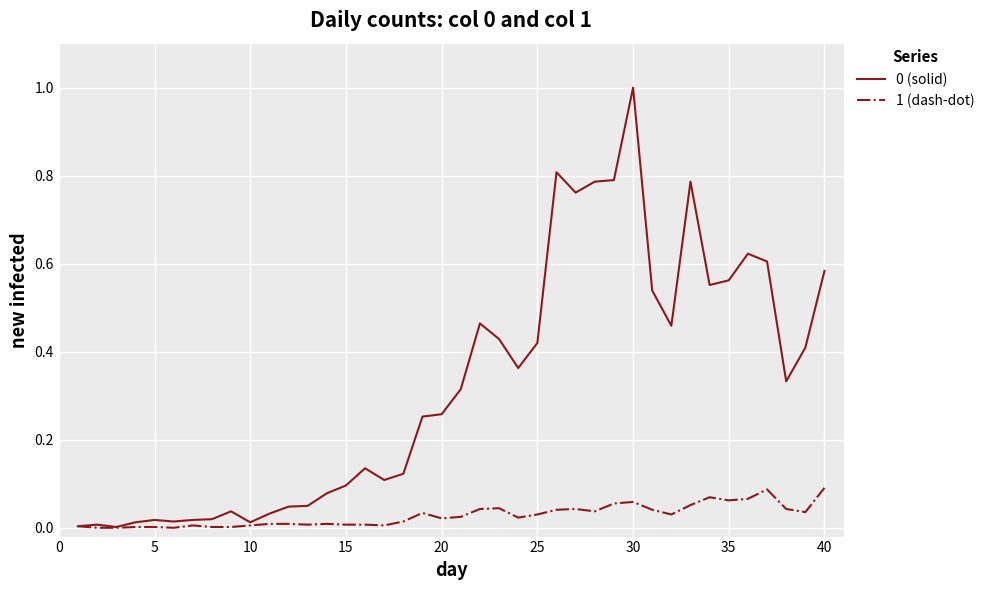

What is the maximum value shown in the chart?

1.0